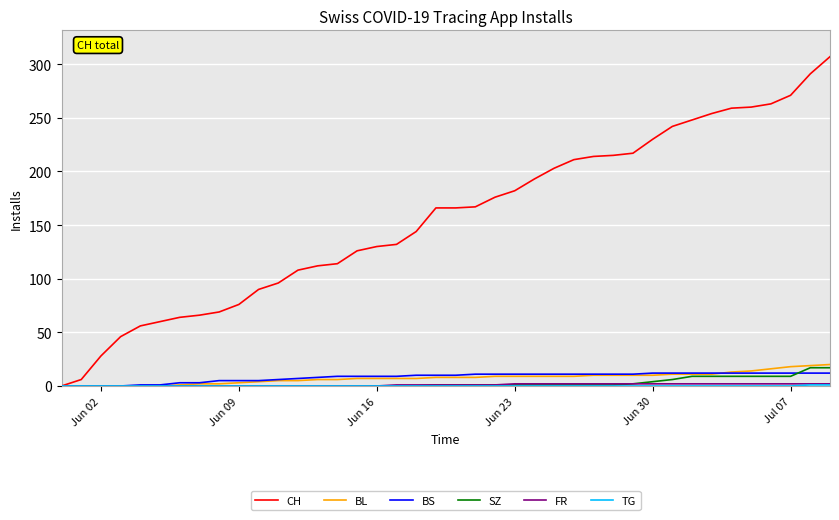

Which series has the largest range (max minus min)?

CH